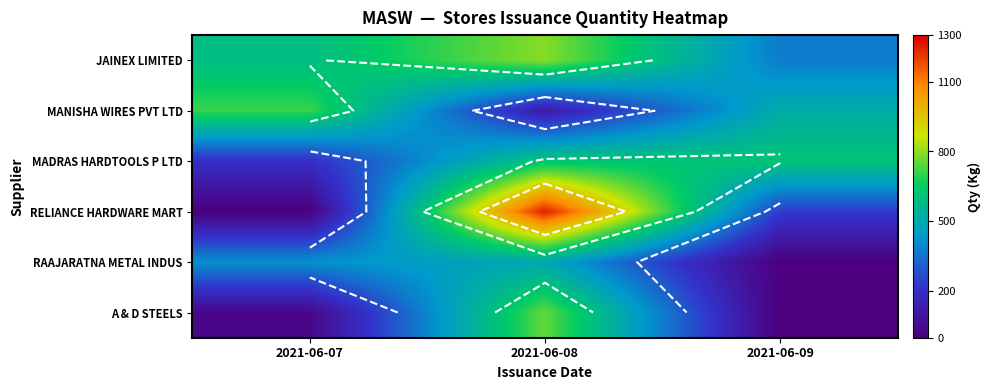

Which has a higher value, 2021-06-08 or 2021-06-07?

2021-06-08